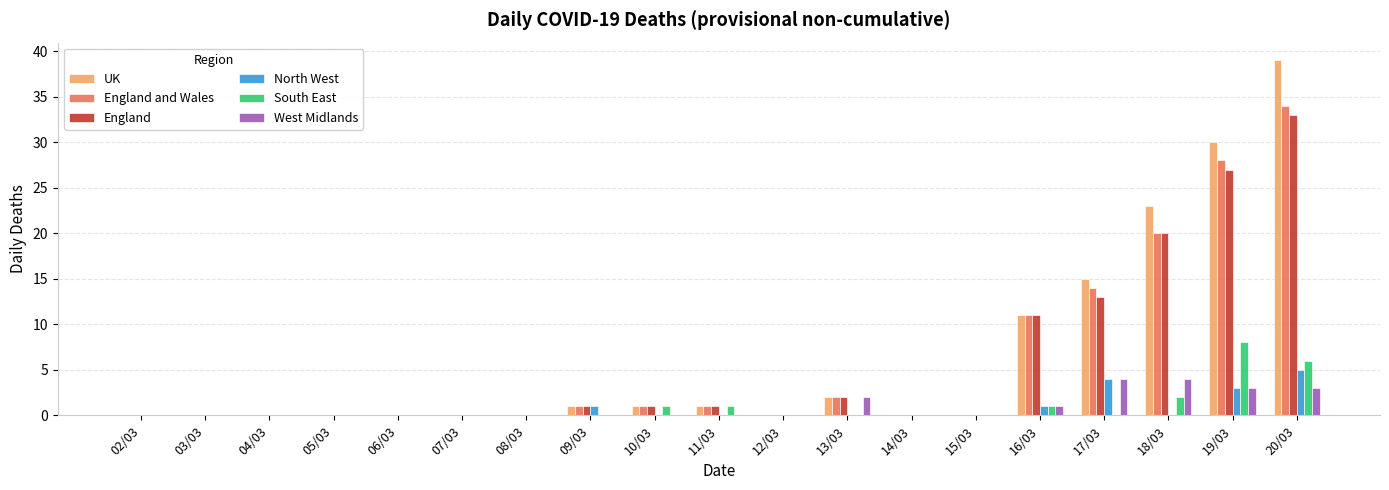

What is the maximum value shown in the chart?

39